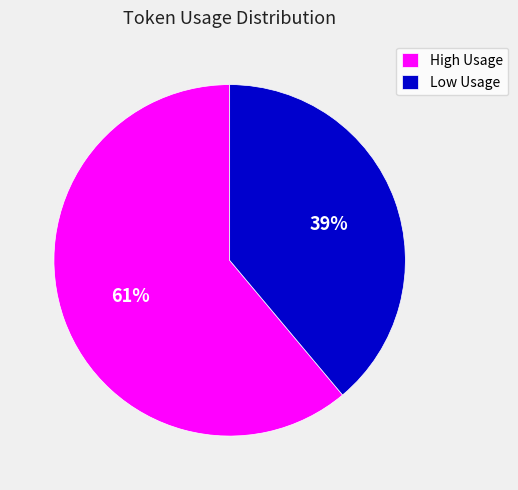

The Low Usage slice represents 39% of the pie. True or false?

True